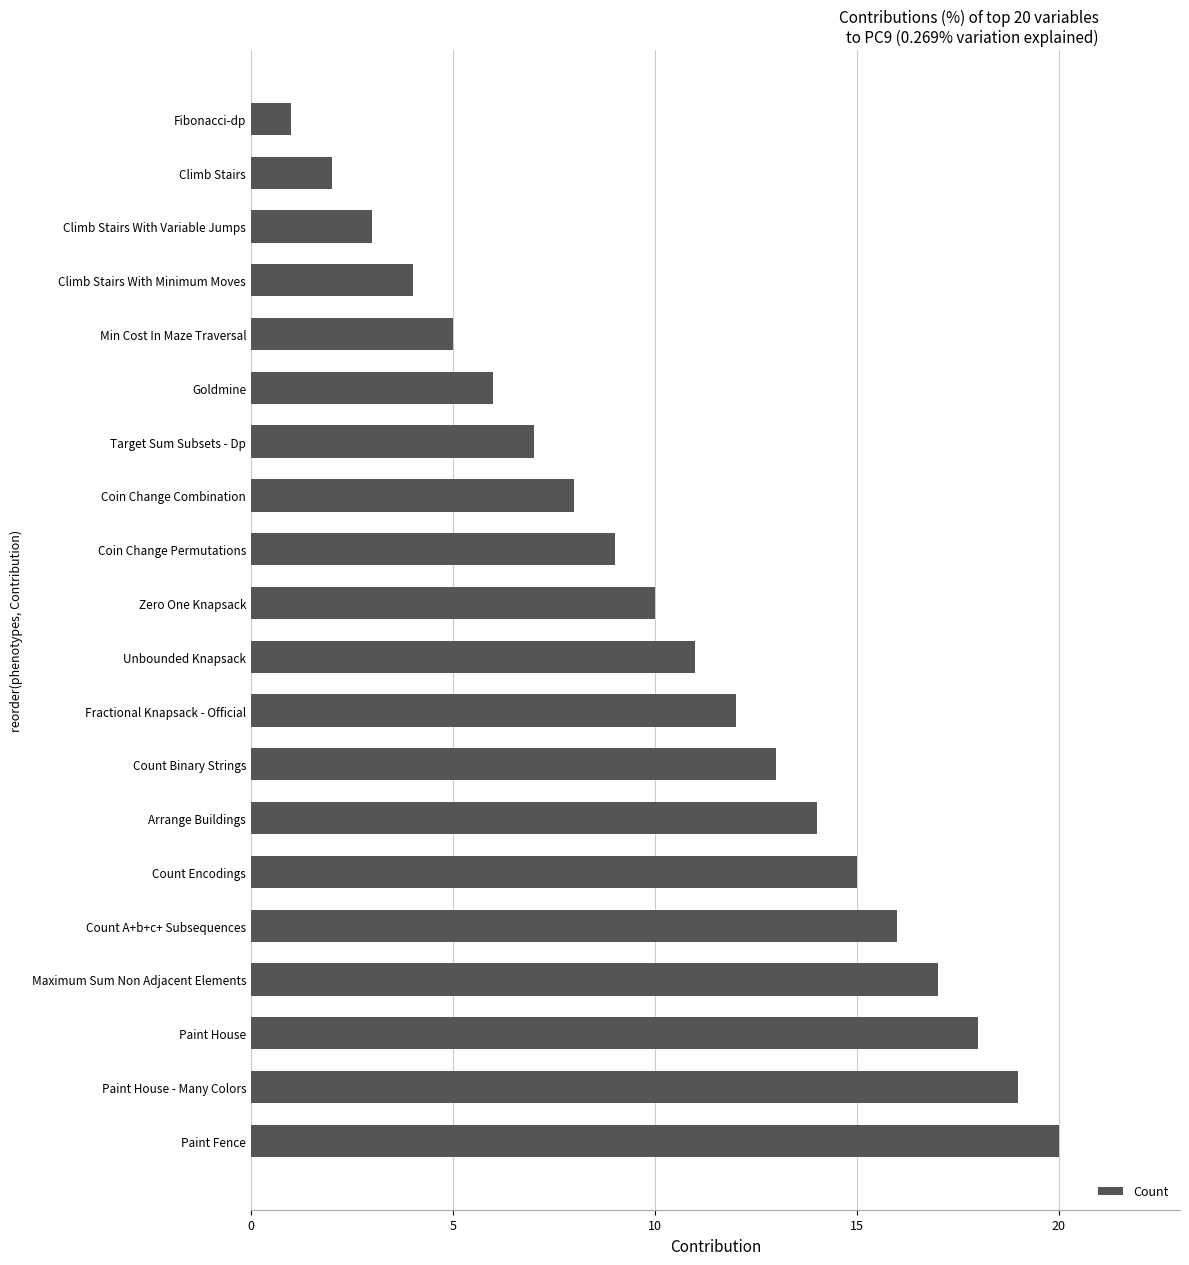

Is it true that the value at Unbounded Knapsack is 16?

False